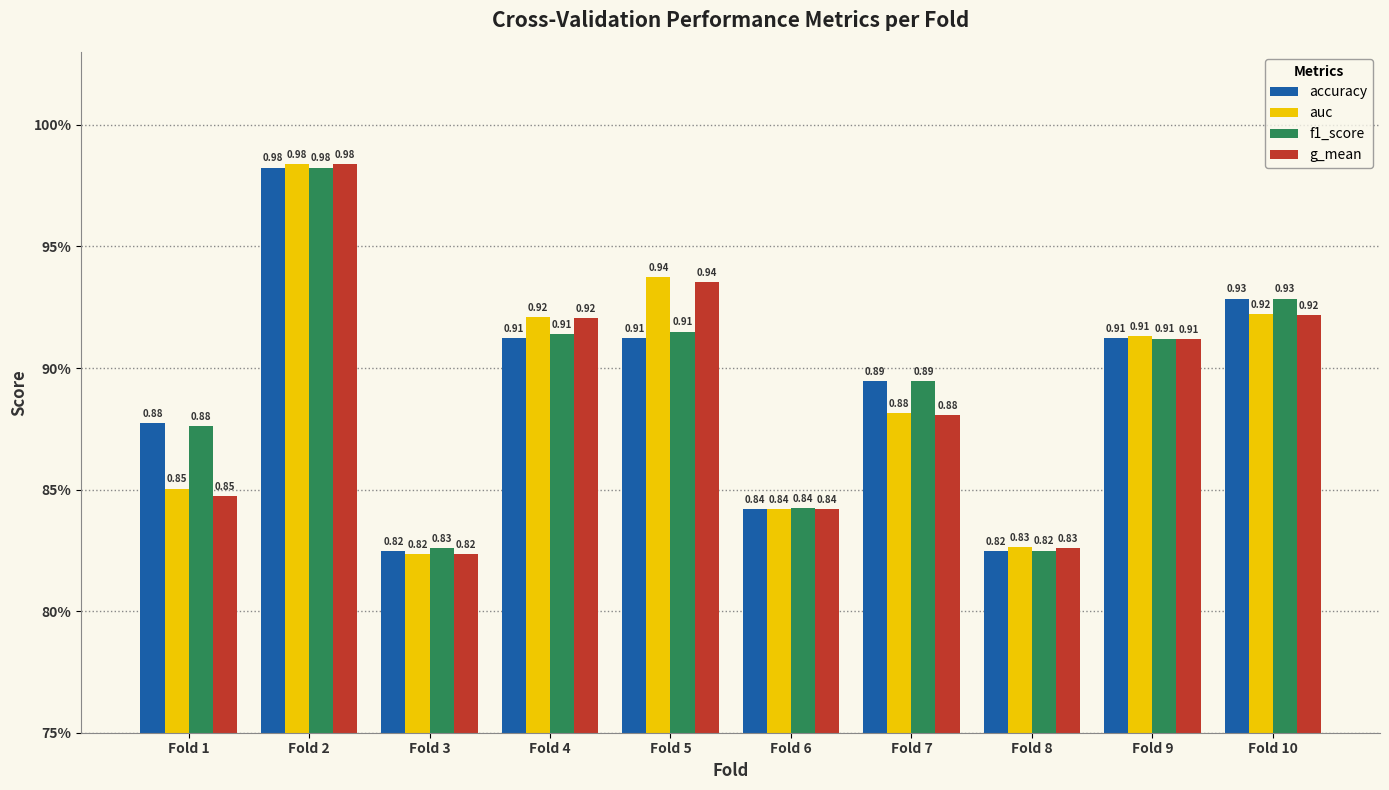

Reading left to right, list all the values displayed in this chart.

accuracy: 0.9	1.0	0.8	0.9	0.9	0.8	0.9	0.8	0.9	0.9
auc: 0.9	1.0	0.8	0.9	0.9	0.8	0.9	0.8	0.9	0.9
f1_score: 0.9	1.0	0.8	0.9	0.9	0.8	0.9	0.8	0.9	0.9
g_mean: 0.8	1.0	0.8	0.9	0.9	0.8	0.9	0.8	0.9	0.9